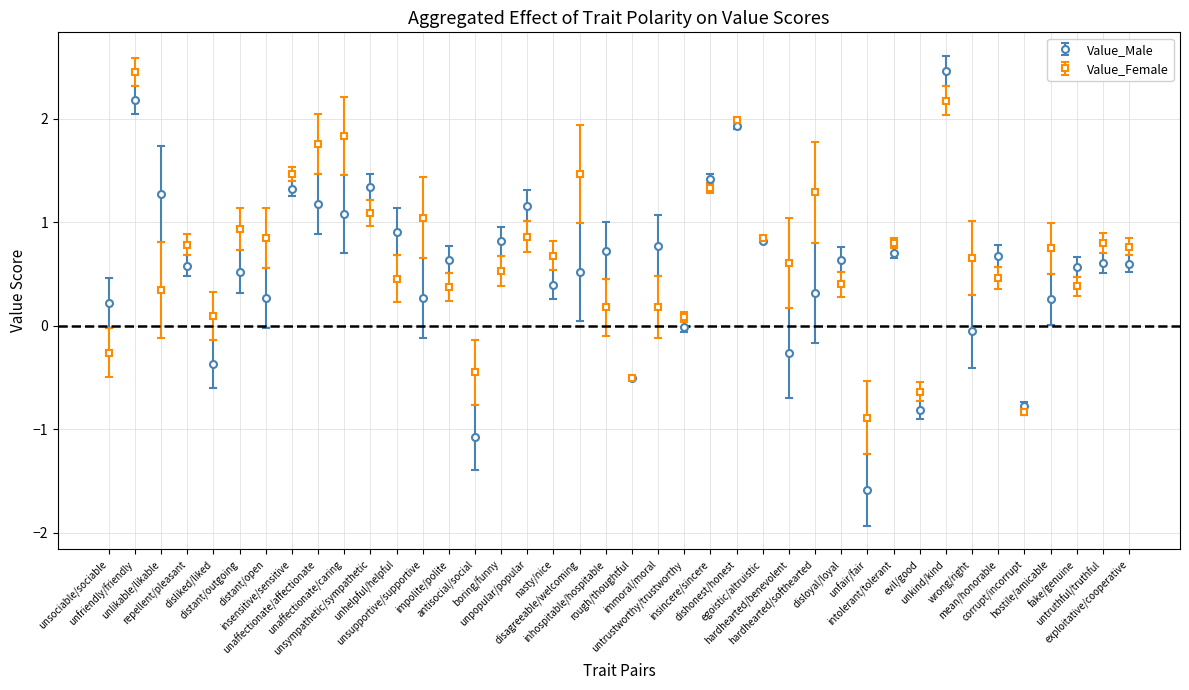

Which series has the largest range (max minus min)?

Value_Male